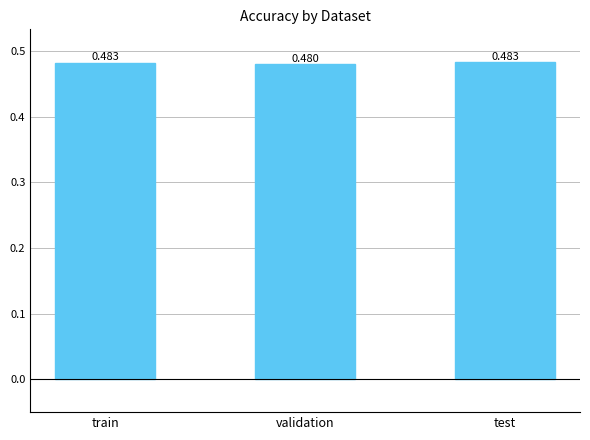

Which label corresponds to the smallest value in the chart?

validation